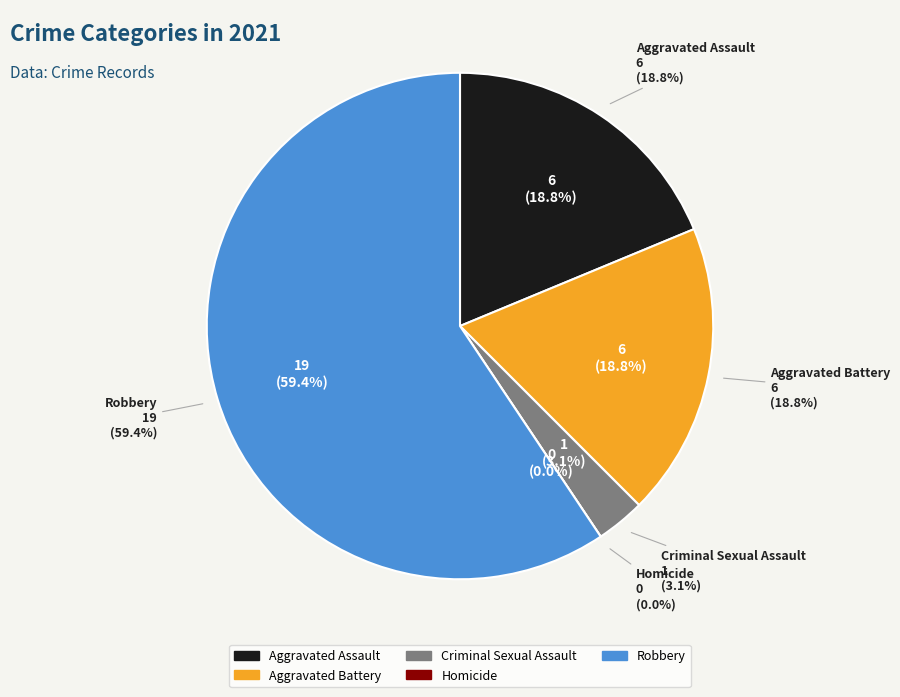

Is it true that Aggravated Battery is 11% of the pie?

False